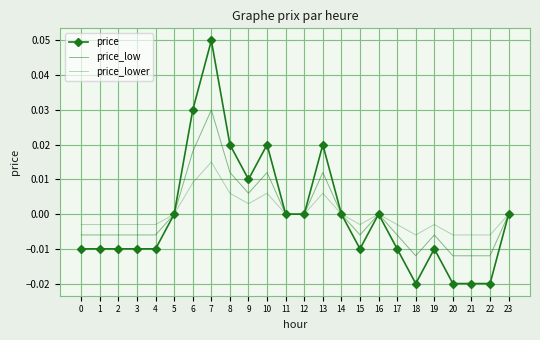

Is this an area chart (filled region under the line)?

No